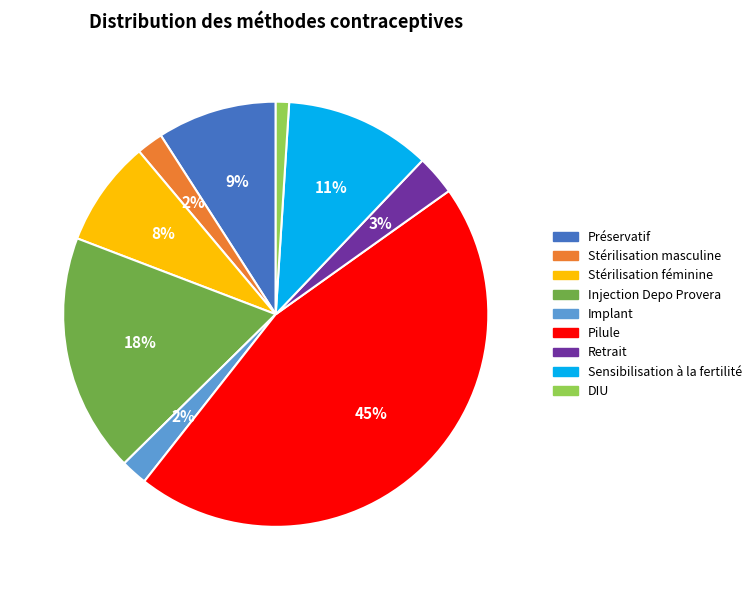

What is the smallest slice in the pie chart?

DIU